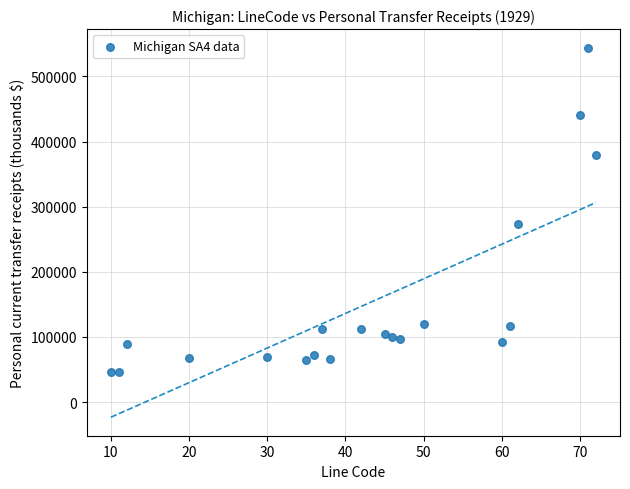

What is the range of Y values (max minus min)?

497870